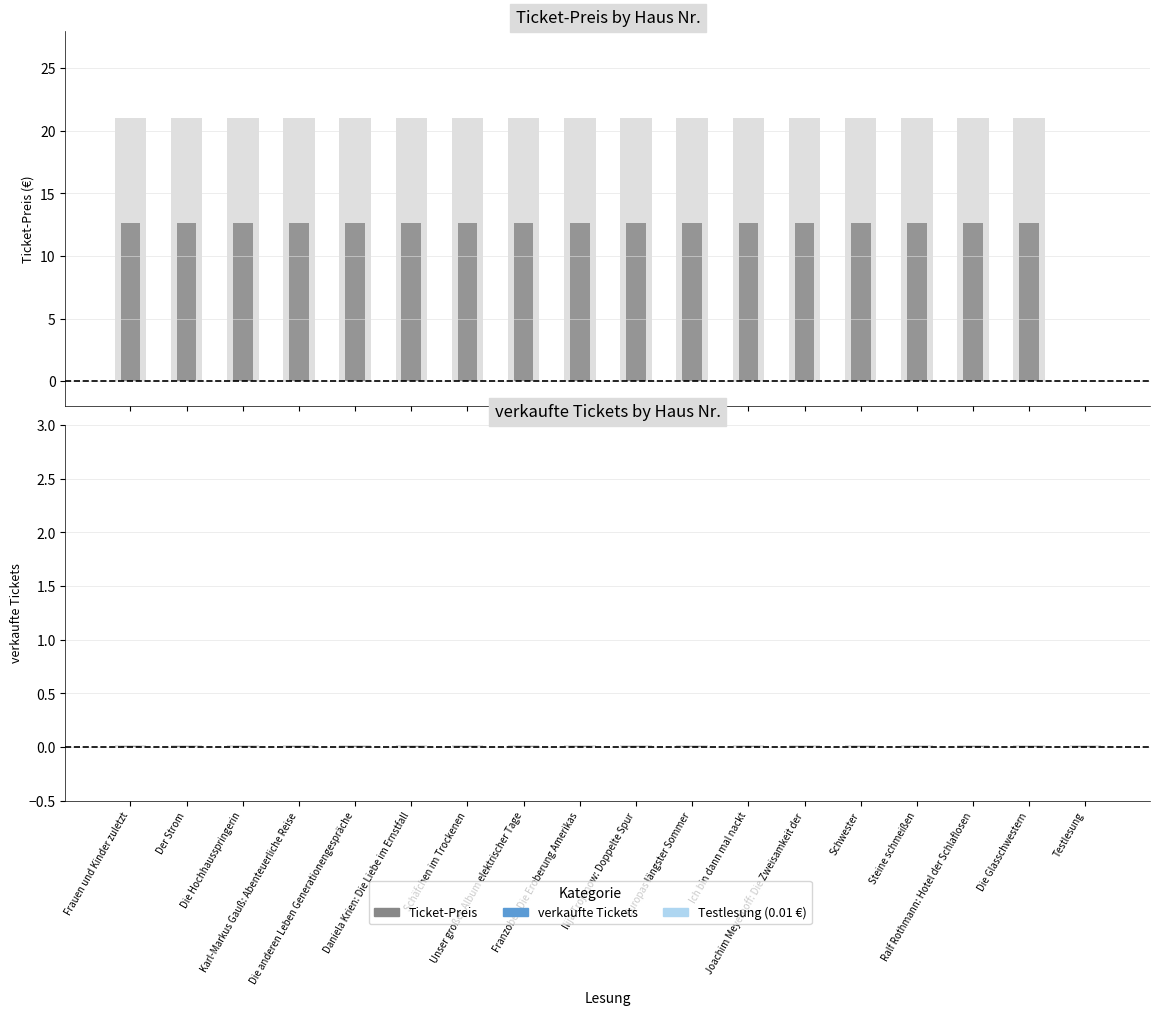

Reading left to right, transcribe all the data shown in this chart.

Ticket-Preis: 21.0	21.0	21.0	21.0	21.0	21.0	21.0	21.0	21.0	21.0	21.0	21.0	21.0	21.0	21.0	21.0	21.0	0.0
verkaufte Tickets: 0.0	0.0	0.0	0.0	0.0	0.0	0.0	0.0	0.0	0.0	0.0	0.0	0.0	0.0	0.0	0.0	0.0	0.0
Gesamt: 0.0	0.0	0.0	0.0	0.0	0.0	0.0	0.0	0.0	0.0	0.0	0.0	0.0	0.0	0.0	0.0	0.0	0.0